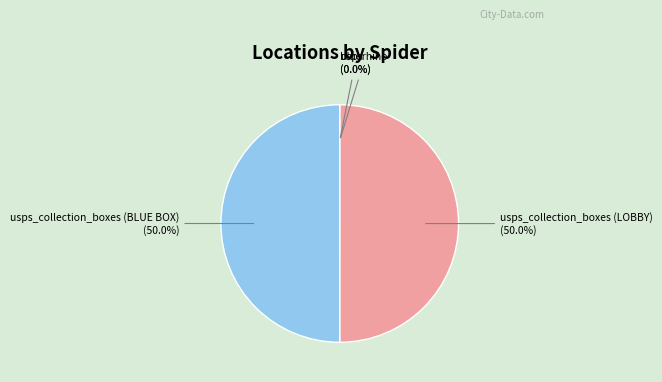

What is the largest slice in the pie chart?

usps_collection_boxes (BLUE BOX)